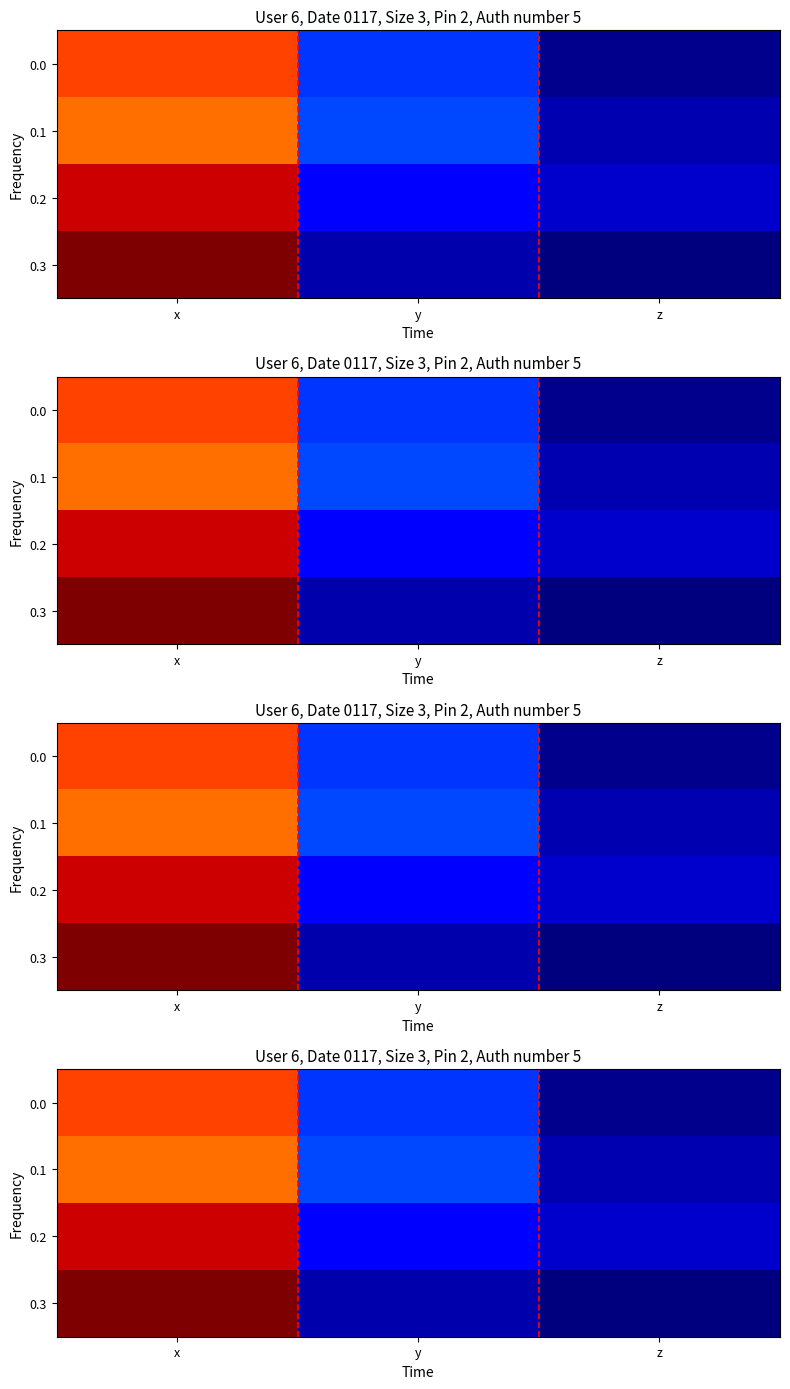

What is the smallest value displayed?

-38.2